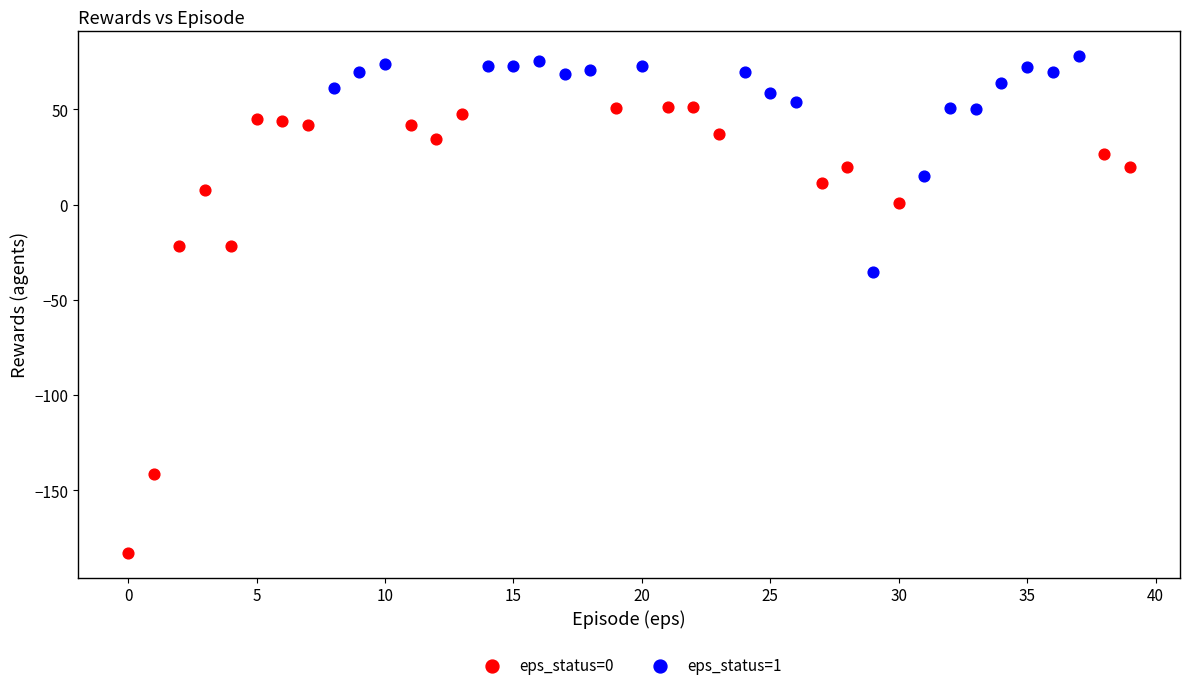

Which series contains the lowest Y value?

eps_status=0